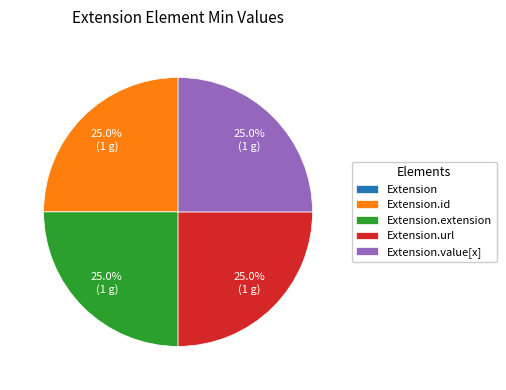

To the nearest percent, what is the difference between the largest and smallest slice percentages?

25%